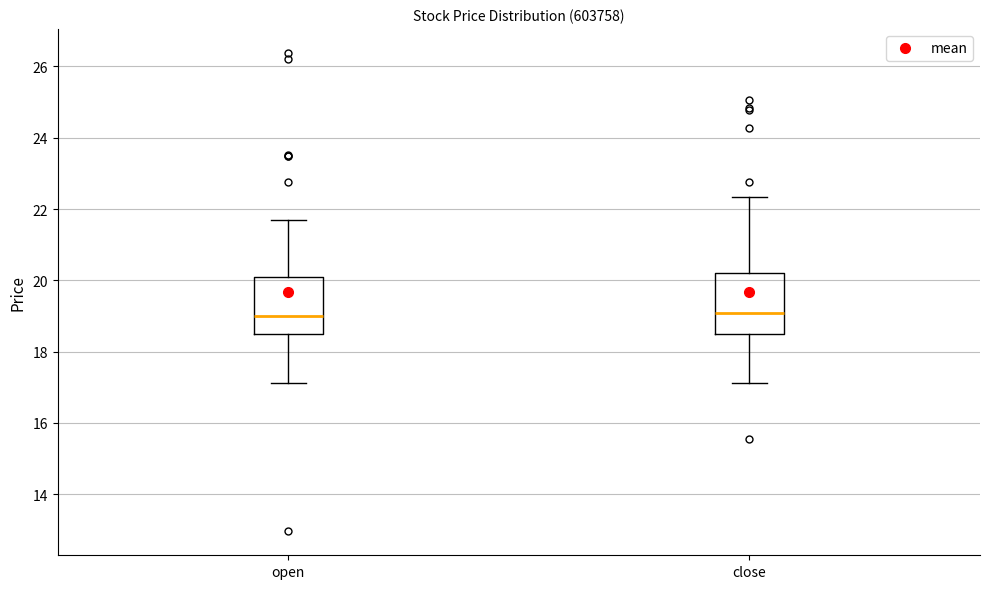

Reading left to right, transcribe this box plot: for each box, give where its median line is, the range the box spans, and where its two whiskers end, as read against the y-axis. The values are not printed on the chart, so give them approximately, as read against the axis.

open: median 19.0, box 18.6 to 20.0, whiskers 17.2 to 21.8
close: median 19.0, box 18.4 to 20.2, whiskers 17.2 to 22.4